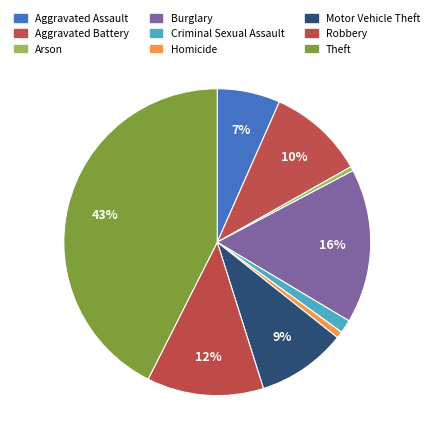

What is the largest slice in the pie chart?

Theft